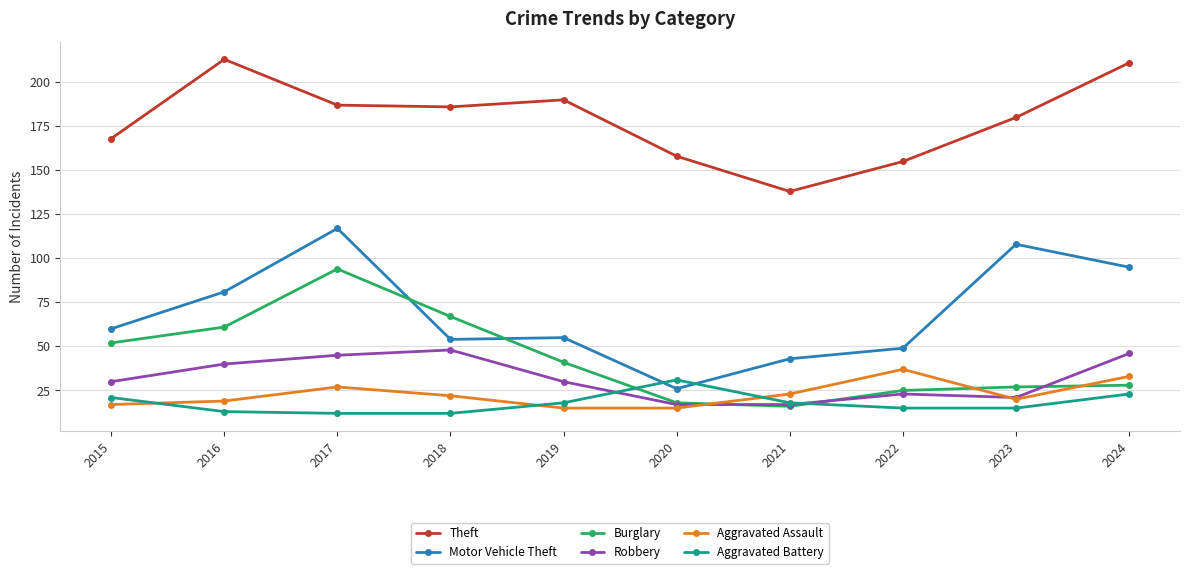

What is the total value across all series at 2022?

304